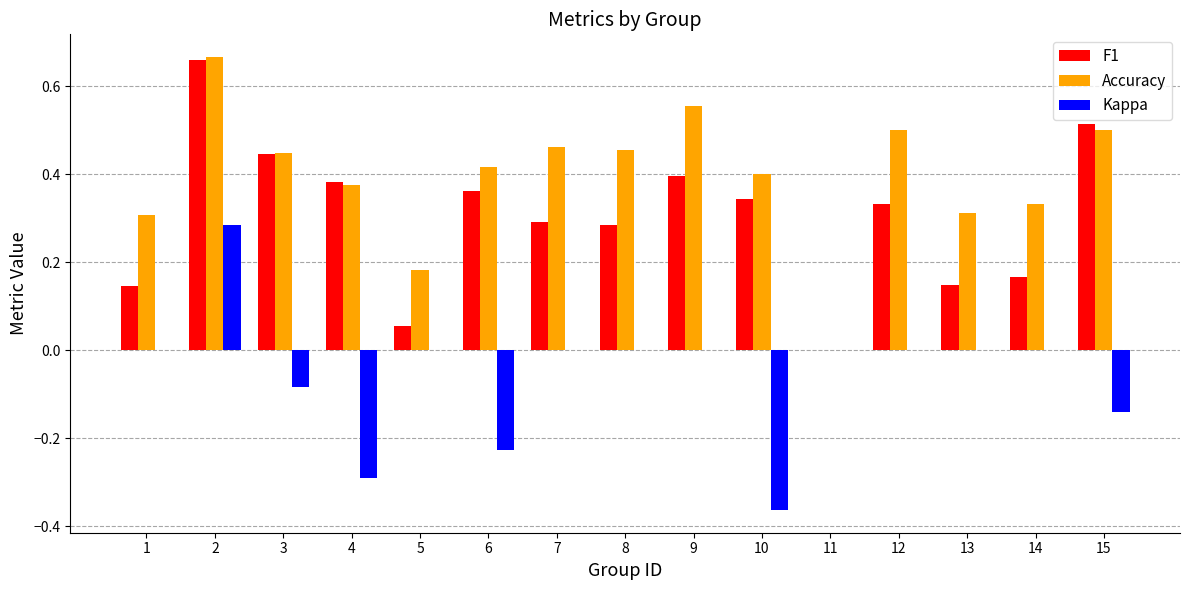

What is the sum of the Accuracy values at 10 and 12?

0.9